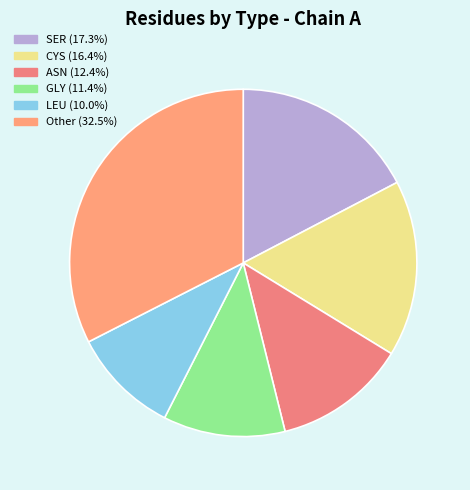

How many slices are in this pie chart?

6